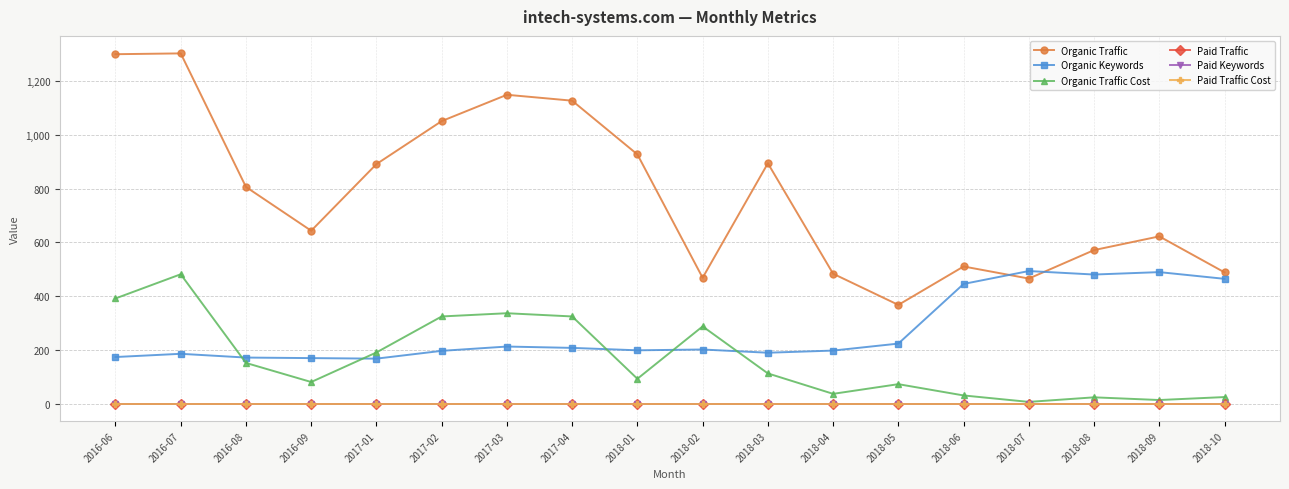

What is the difference between the highest and lowest values at 2018-01?

927